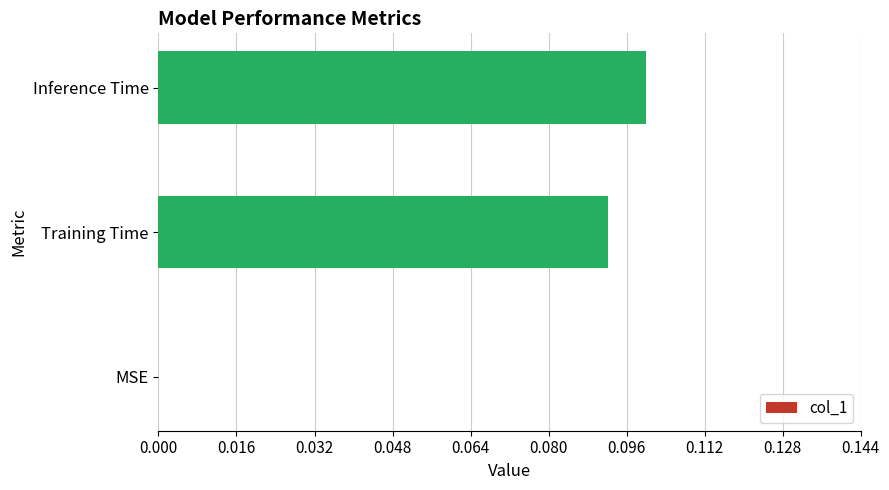

Which label corresponds to the largest value in the chart?

Inference Time